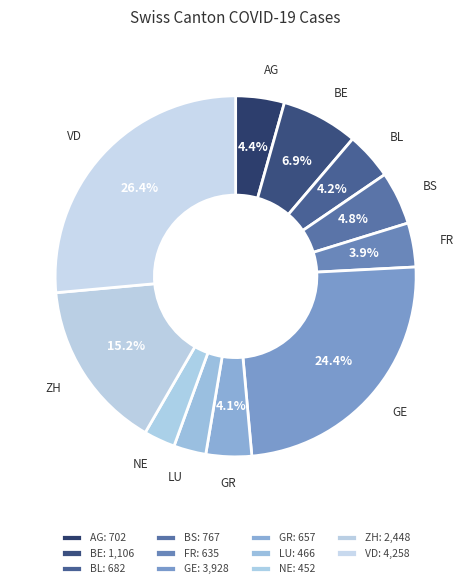

True or false: BE accounts for 7% of the total.

True